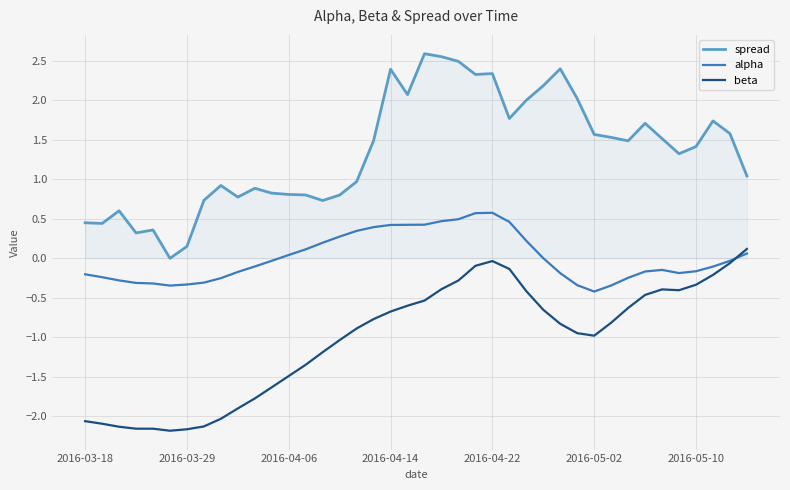

How many intersections are there between alpha and beta?

1